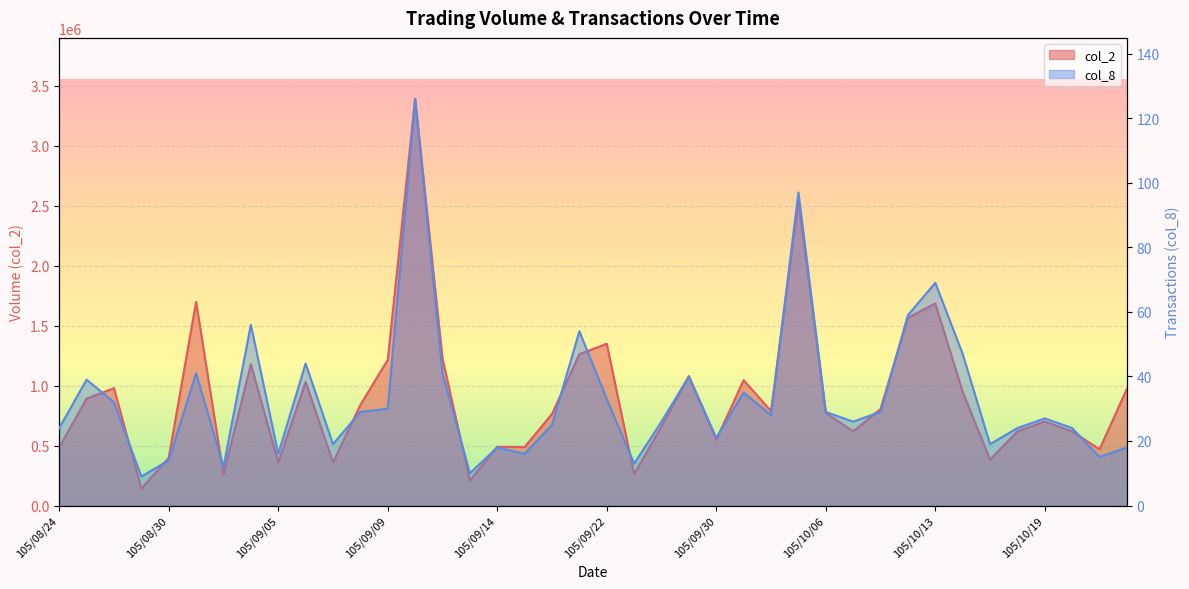

Reading left to right, what are all the values shown in this chart?

col_2: 105/08/24=483950	105/08/25=892000	105/08/26=978887	105/08/29=141287	105/08/30=398500	105/08/31=1697750	105/09/01=259750	105/09/02=1178900	105/09/05=359850	105/09/06=1030650	105/09/07=360100	105/09/08=839500	105/09/09=1214700	105/09/10=3391550	105/09/12=1227700	105/09/13=208700	105/09/14=490300	105/09/19=488100	105/09/20=764050	105/09/21=1262200	105/09/22=1349100	105/09/23=261800	105/09/26=659600	105/09/29=1079050	105/09/30=548350	105/10/03=1045600	105/10/04=787779	105/10/05=2545250	105/10/06=773200	105/10/07=618750	105/10/11=805200	105/10/12=1565500	105/10/13=1685501	105/10/14=948963	105/10/17=383400	105/10/18=618300	105/10/19=701150	105/10/20=618100	105/10/21=469100	105/10/24=973350
col_8: 105/08/24=24	105/08/25=39	105/08/26=32	105/08/29=9	105/08/30=14	105/08/31=41	105/09/01=12	105/09/02=56	105/09/05=16	105/09/06=44	105/09/07=19	105/09/08=29	105/09/09=30	105/09/10=126	105/09/12=41	105/09/13=10	105/09/14=18	105/09/19=16	105/09/20=25	105/09/21=54	105/09/22=33	105/09/23=13	105/09/26=26	105/09/29=40	105/09/30=21	105/10/03=35	105/10/04=28	105/10/05=97	105/10/06=29	105/10/07=26	105/10/11=29	105/10/12=59	105/10/13=69	105/10/14=47	105/10/17=19	105/10/18=24	105/10/19=27	105/10/20=24	105/10/21=15	105/10/24=18